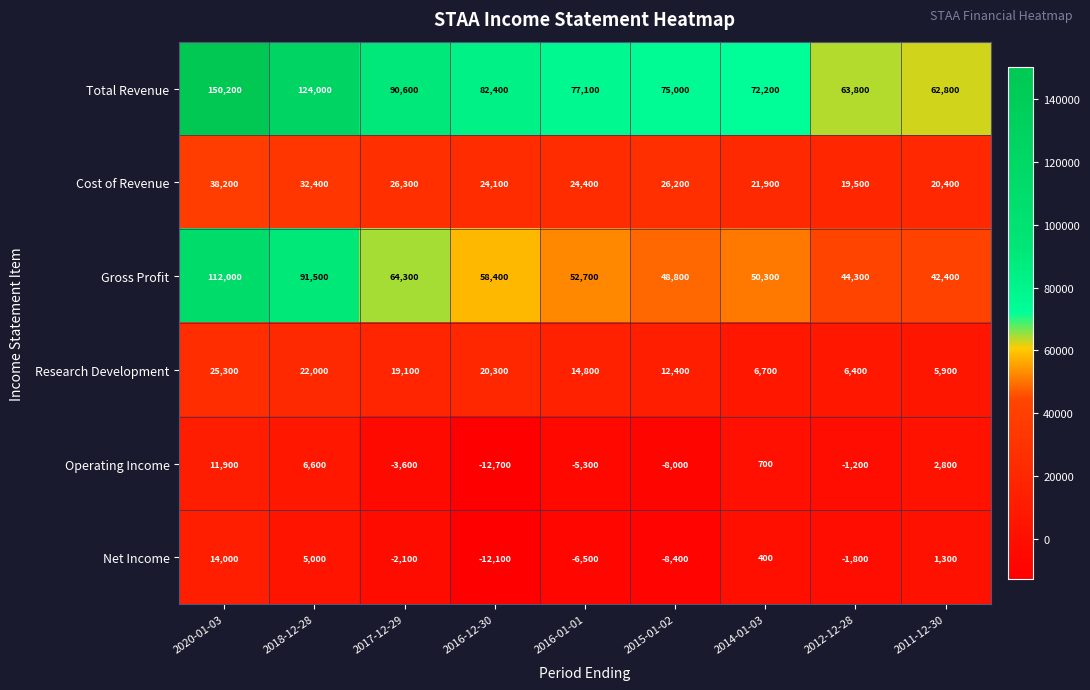

What is the approximate value of Gross Profit at 2016-12-30?

58400